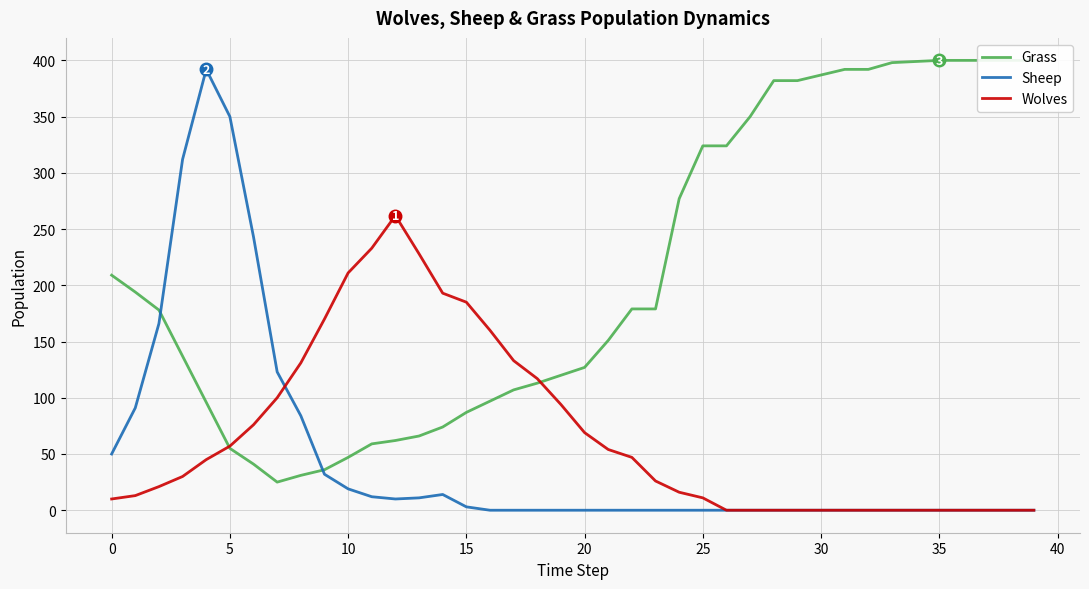

At how many categories does at least one series exceed 169?

32